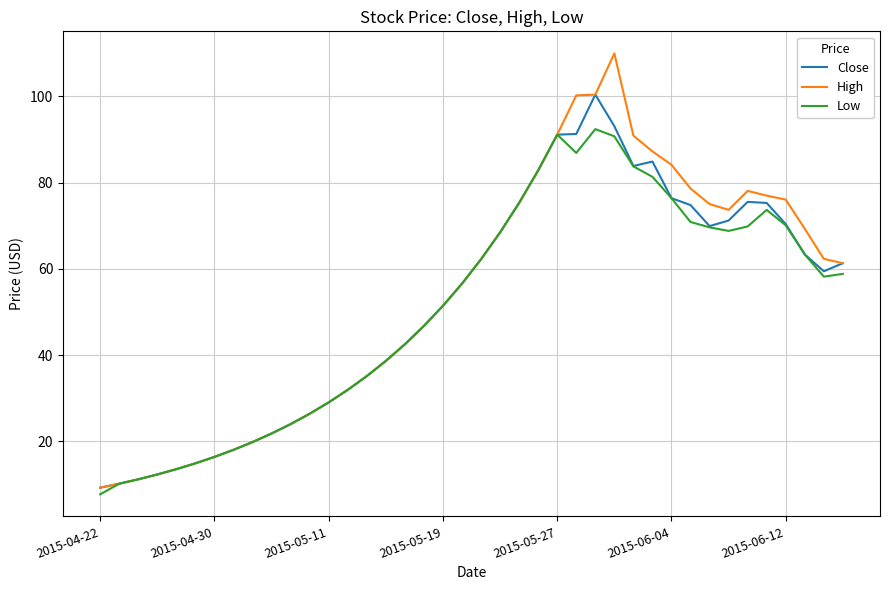

Which series has the widest spread of values?

High